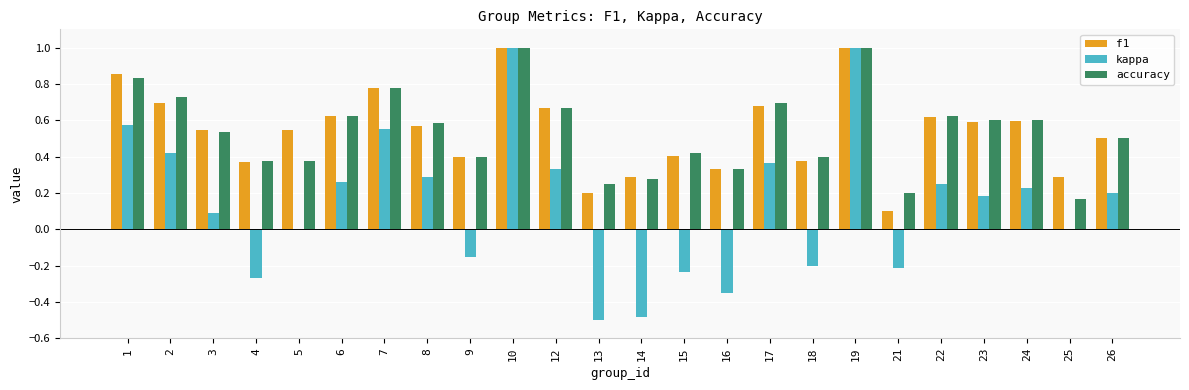

Count the number of data series in this chart.

3